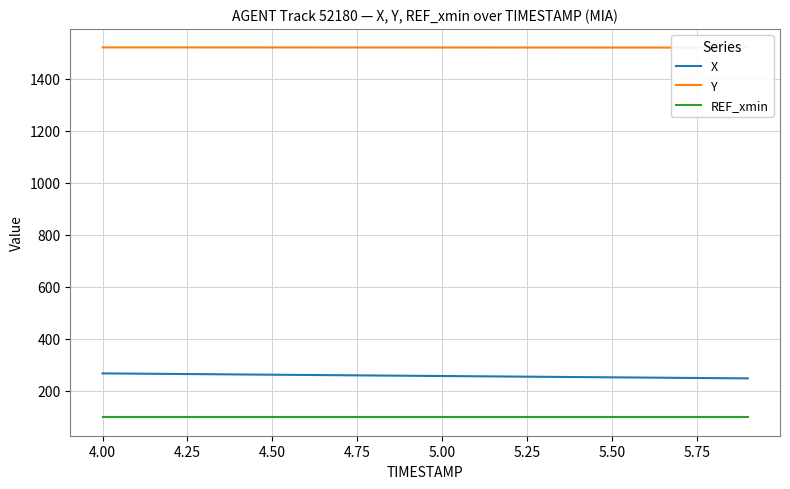

What is the value of the Y point at the 17th from the left?

1520.6